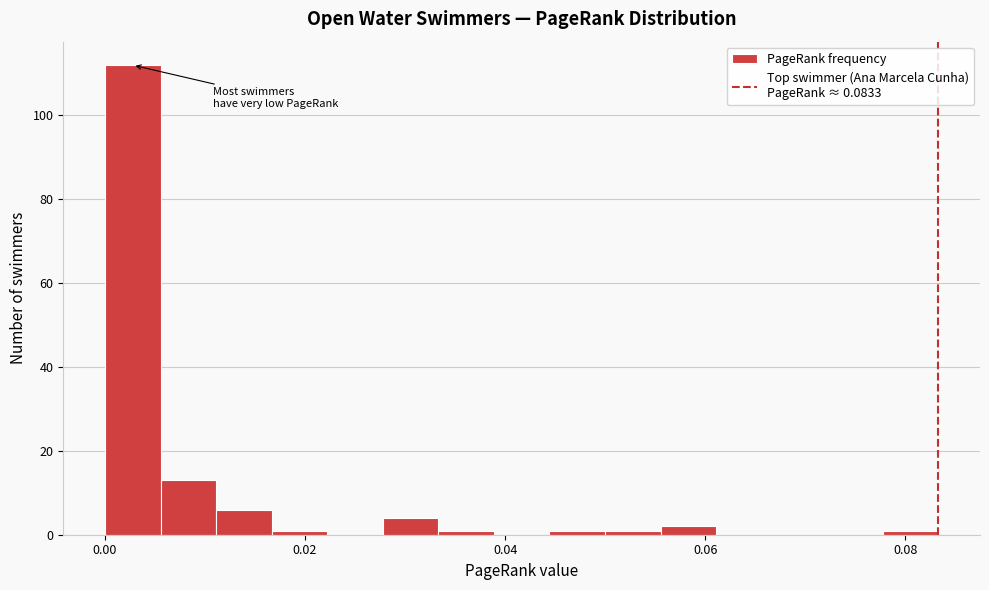

Read against the x-axis, roughly where is the centre of the tallest bar?

0.002